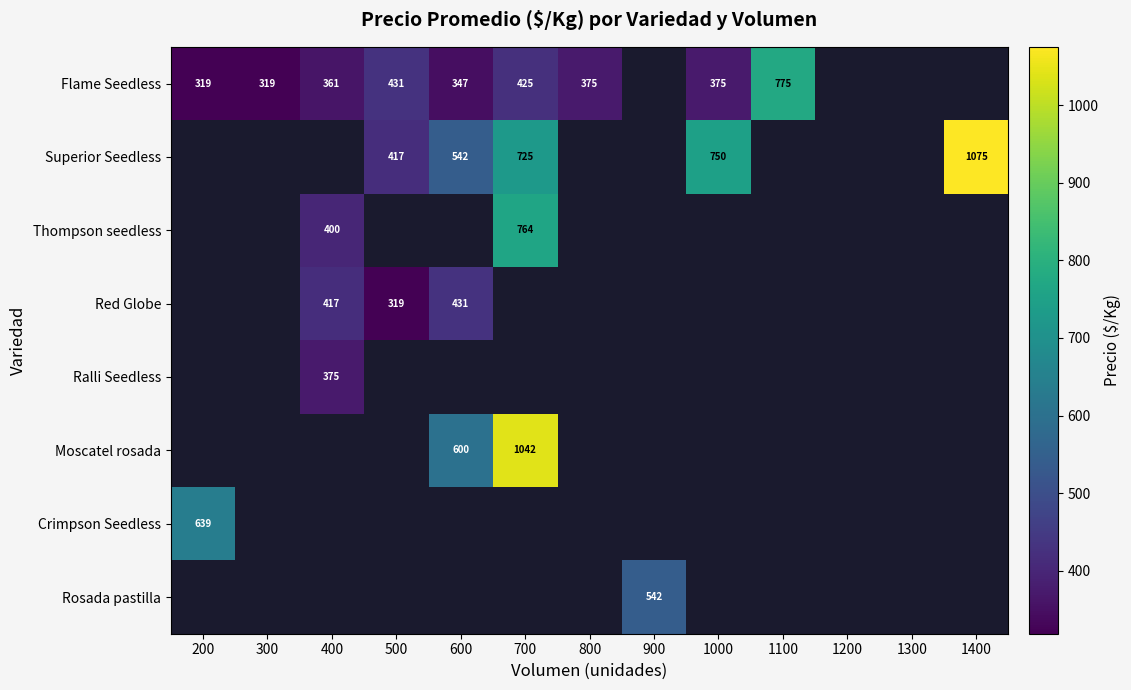

Which has a higher value, 800 or 400?

800